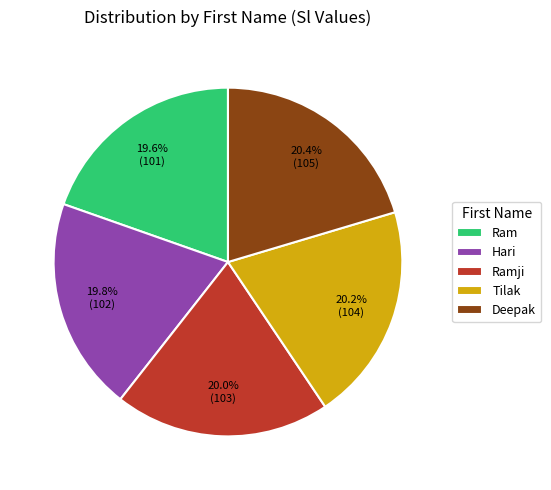

Approximately how many times larger is the value at Ram compared to Ramji?

1.0